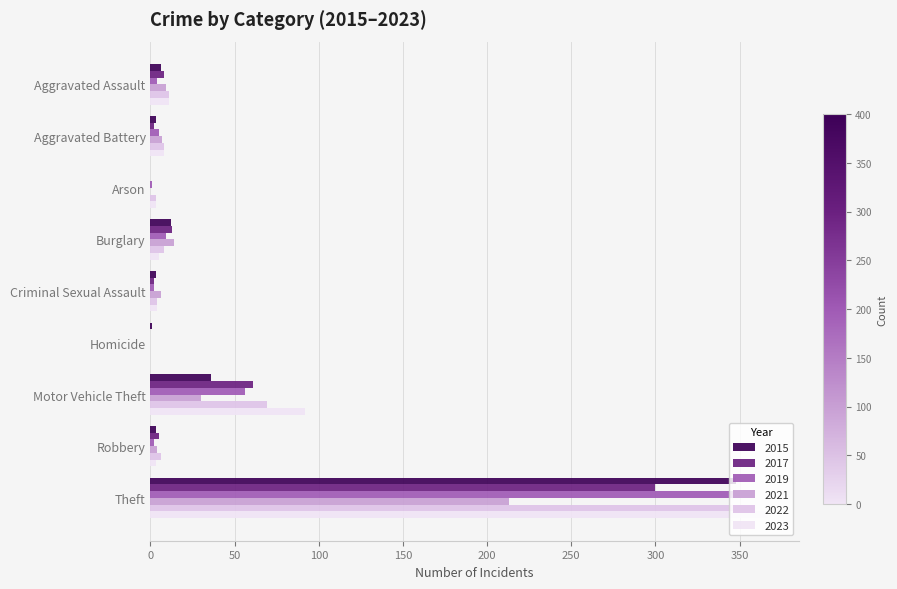

How many data points does each series have?

9